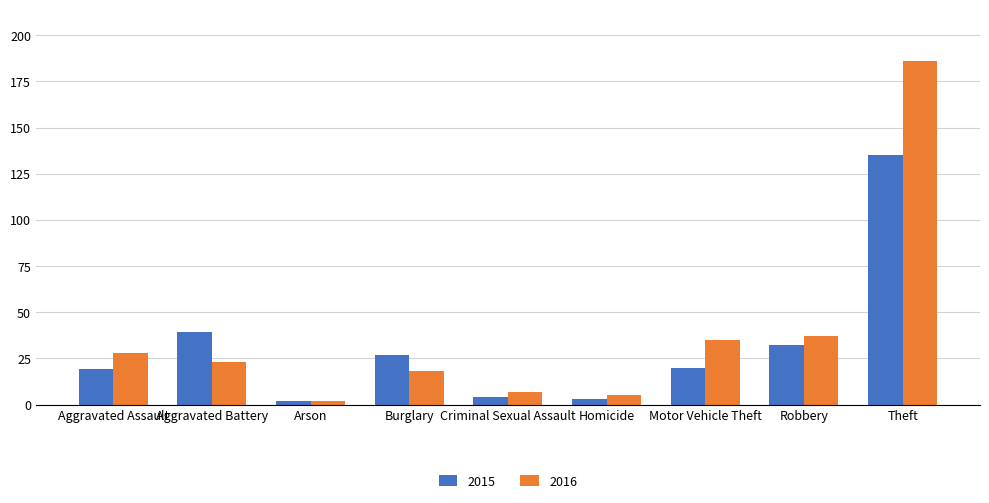

What is the label of the 2nd bar from the right?

Robbery